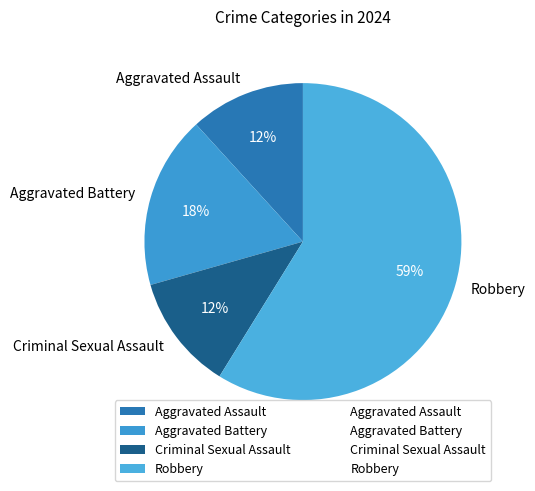

What percentage is the Aggravated Battery slice, to the nearest percent?

18%